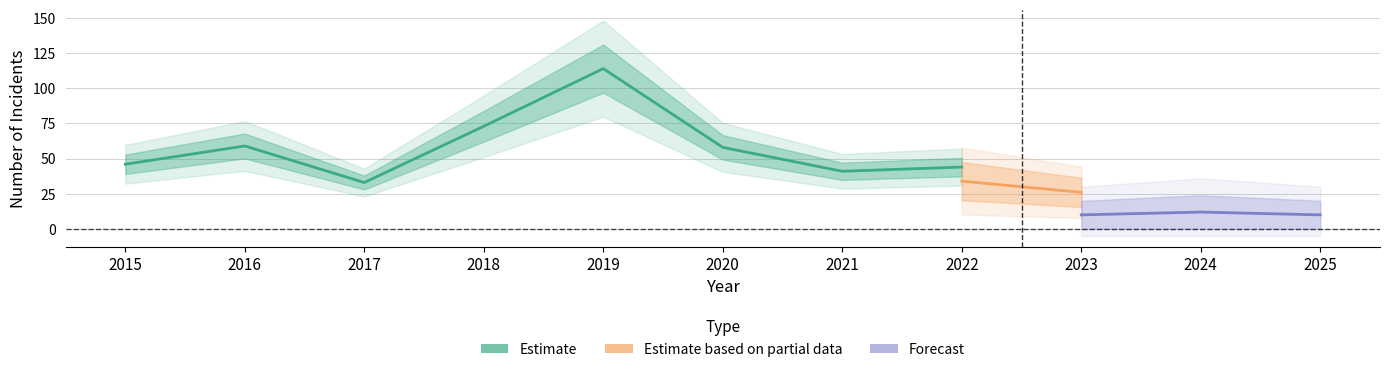

In Theft, how many points are lower than both neighbors (excluding endpoints)?

3